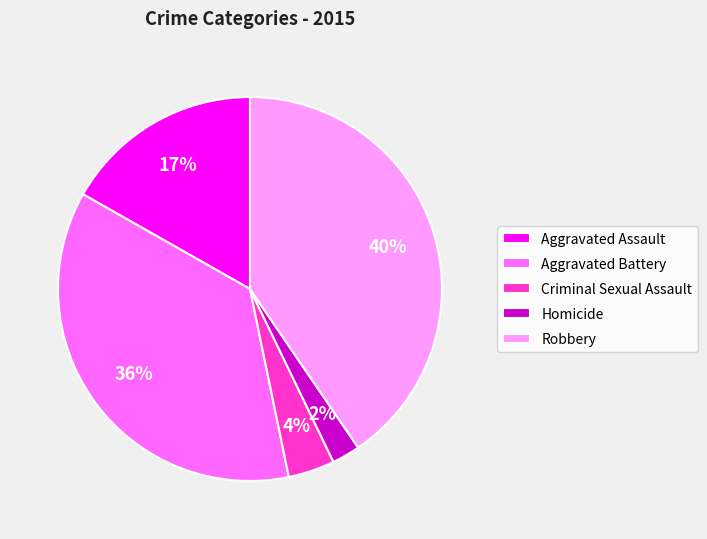

Is the sum of Criminal Sexual Assault and Aggravated Assault greater than half?

No